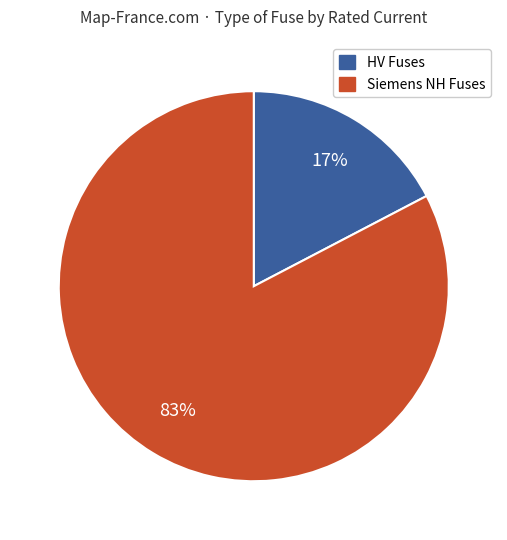

To the nearest percent, what is the average slice percentage?

50%